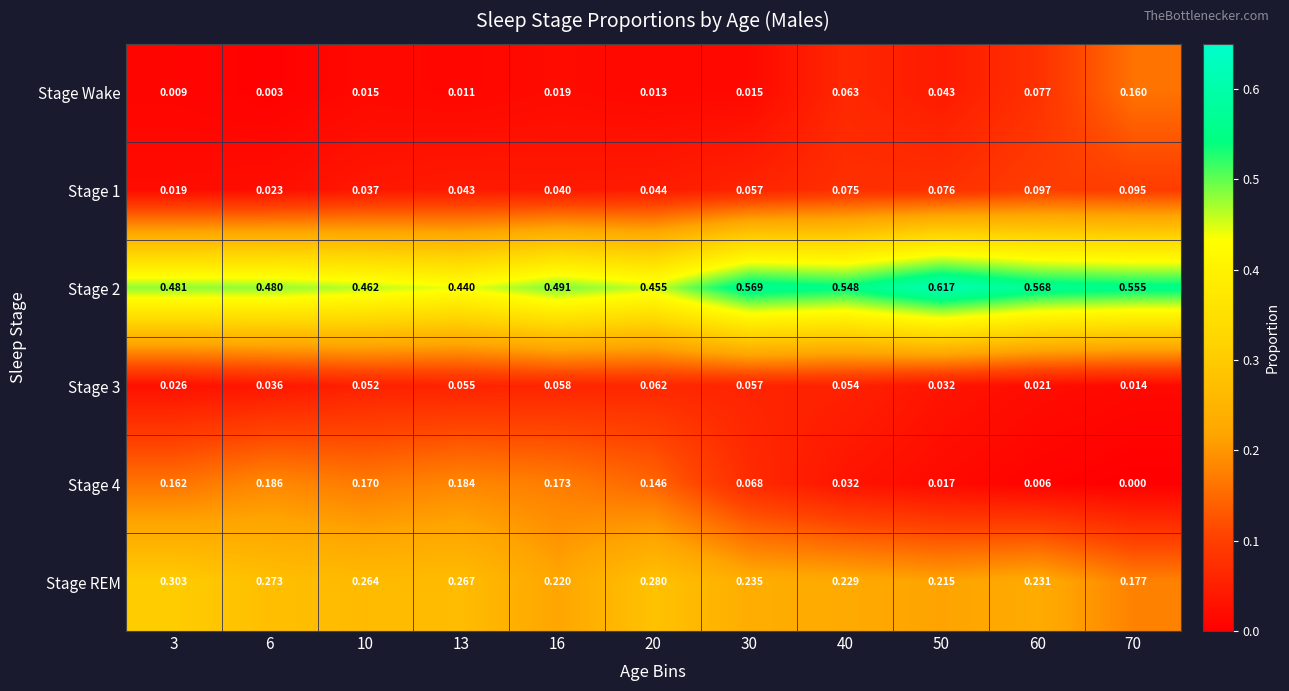

Is the value of Stage 1 at 10 greater than the value of Stage Wake at 6?

Yes